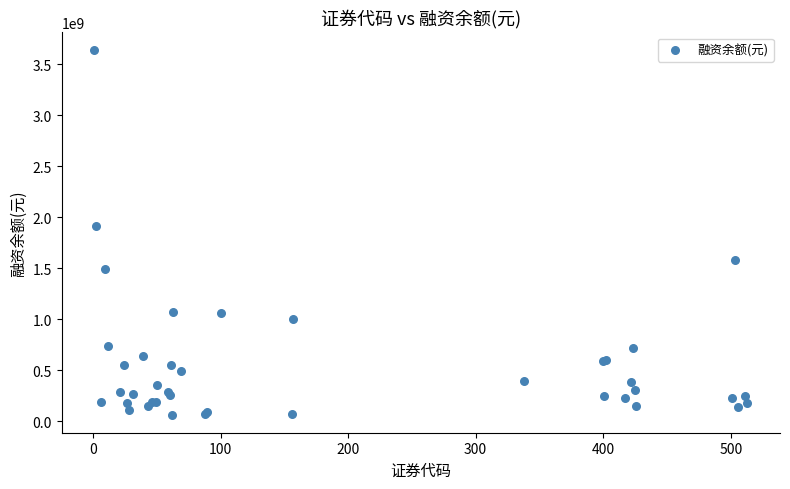

What Y value in the scatter plot is closest to 1849720749?

1909230058